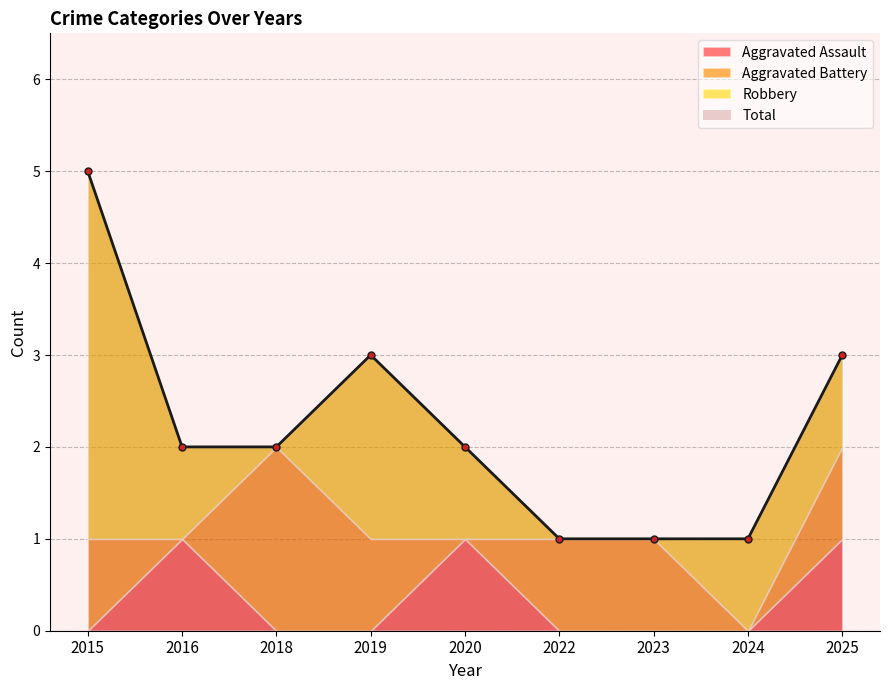

At how many categories does at least one series exceed 4?

1